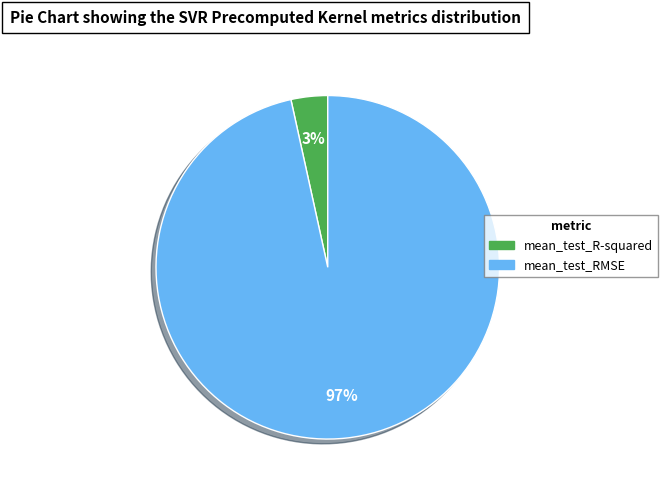

To the nearest percent, what is the combined percentage of mean_test_R-squared and mean_test_RMSE?

100%